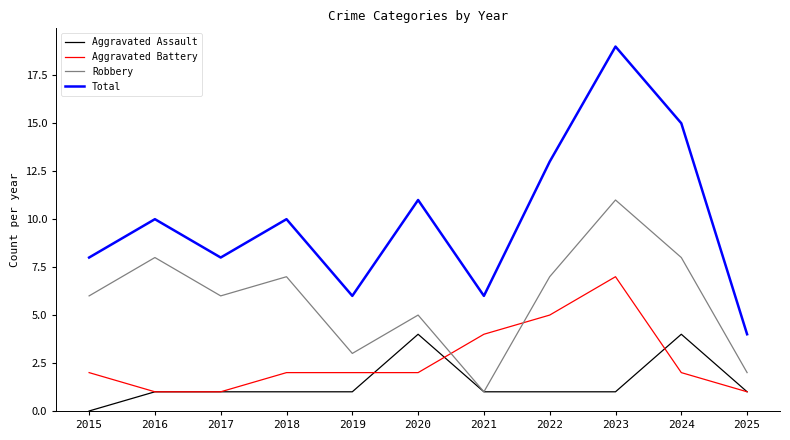

True or false: Aggravated Battery and Total intersect in this chart.

False